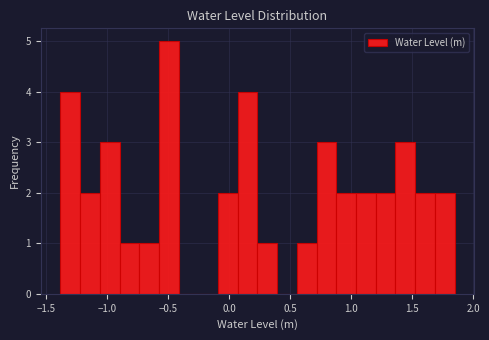

Read against the x-axis, roughly where is the centre of the tallest bar?

-0.50